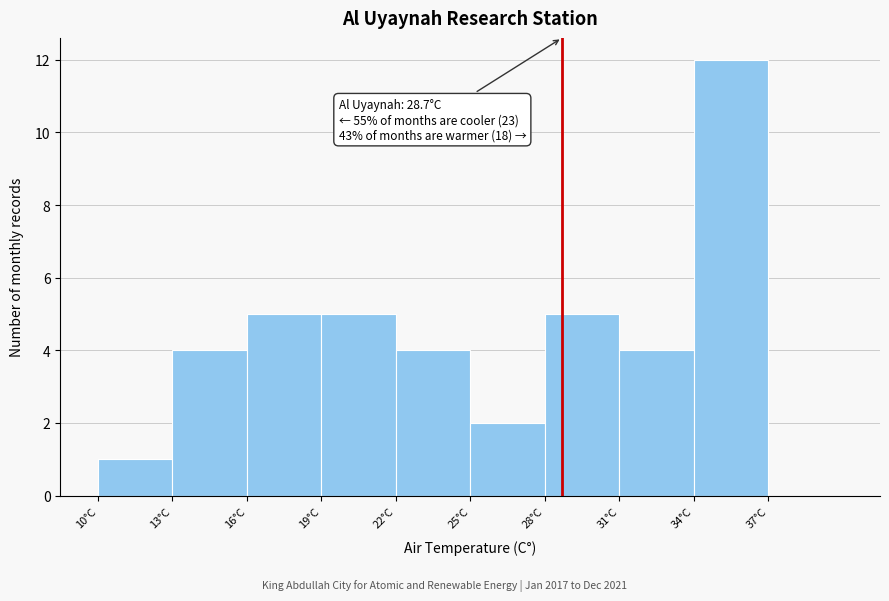

Over which range of the x-axis is the bar tallest?

34 to 37